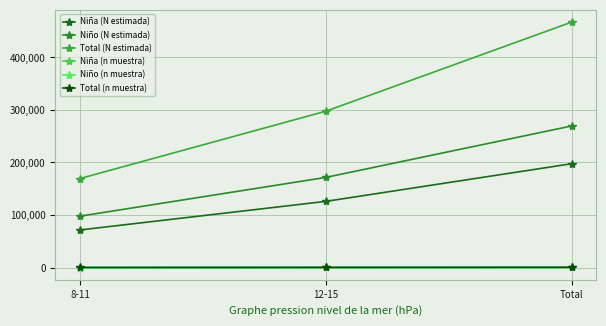

What is the sum of the Total (n muestra) values at Total and 8-11?

789